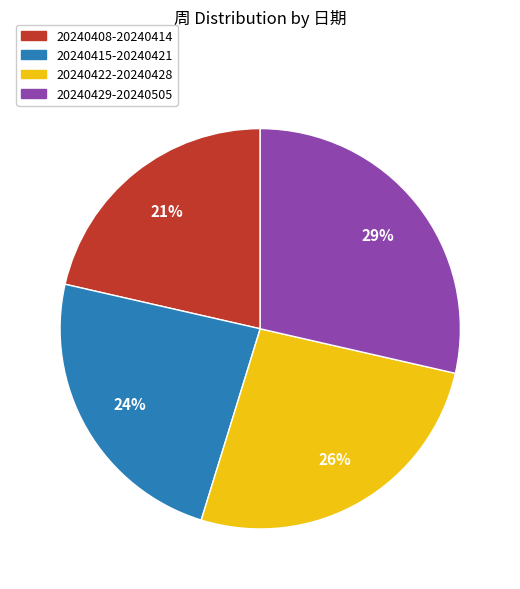

To the nearest percent, what is the average slice percentage?

25%